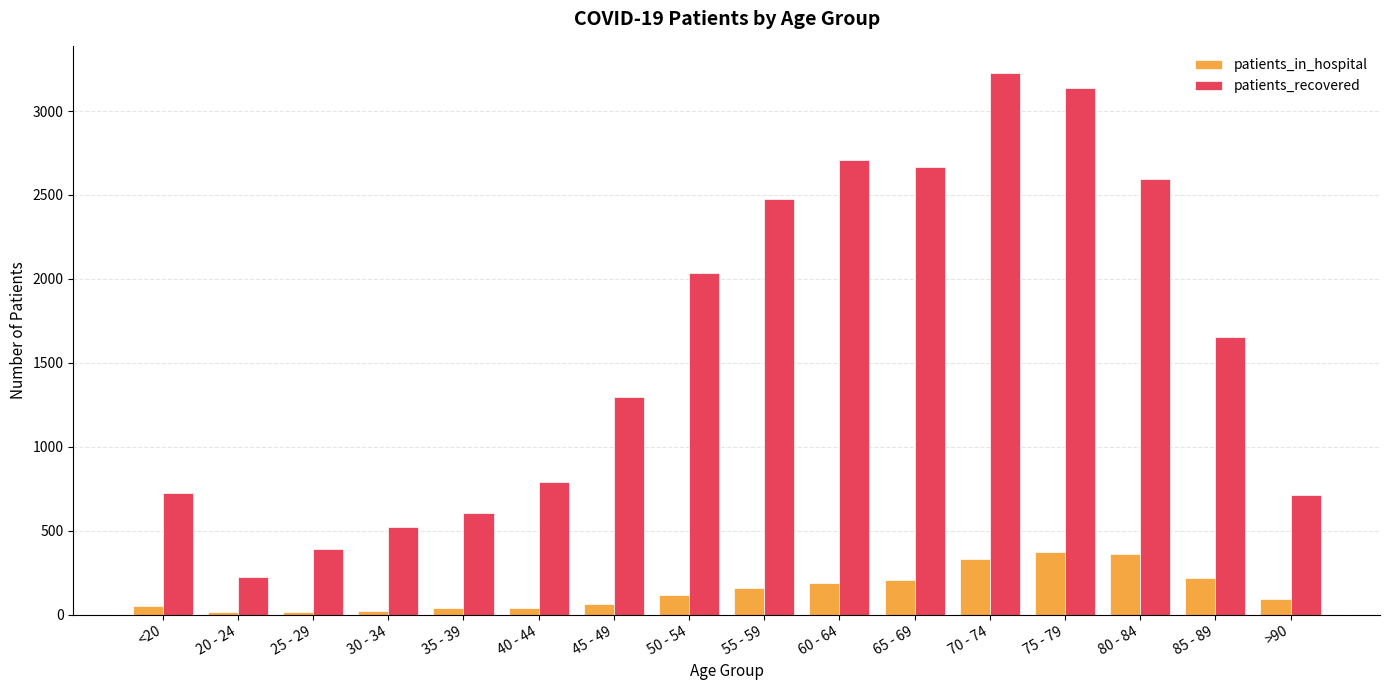

What is the label of the 2nd bar from the left?

20 - 24